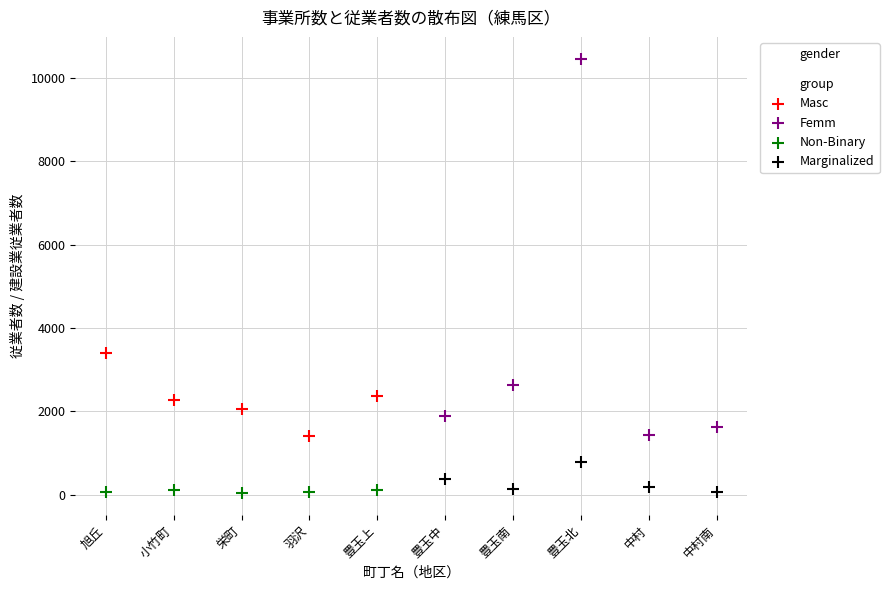

Which series has the largest Y range (max minus min)?

Femm